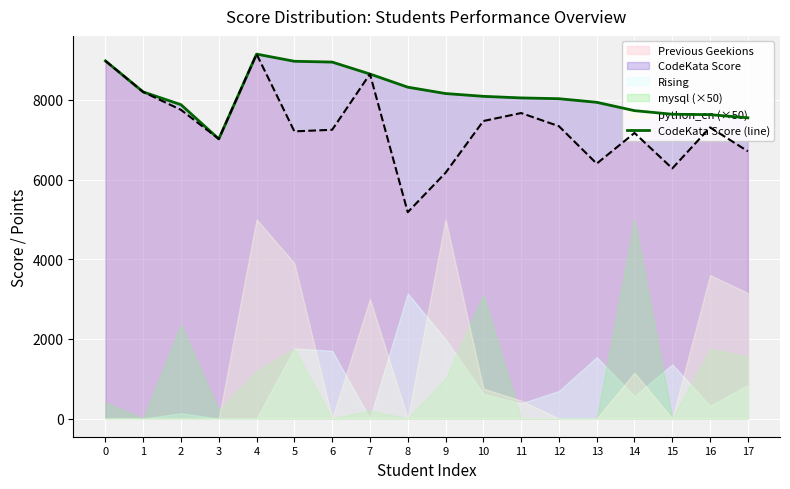

Rank the categories by value from highest to lowest.

4, 0, 5, 6, 7, 8, 1, 9, 10, 11, 12, 13, 2, 14, 15, 16, 17, 3